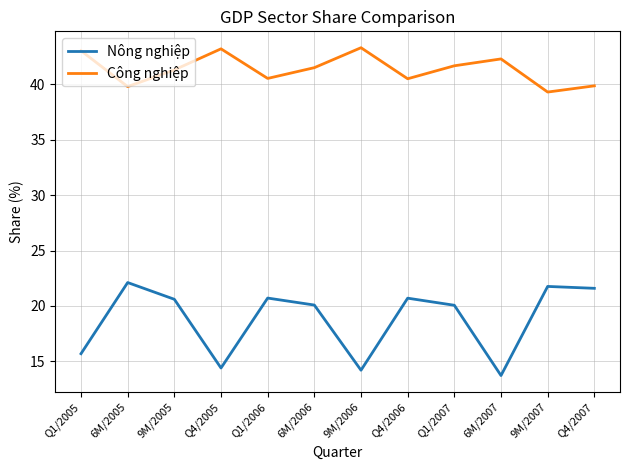

What is the maximum value for Công nghiệp?

43.3